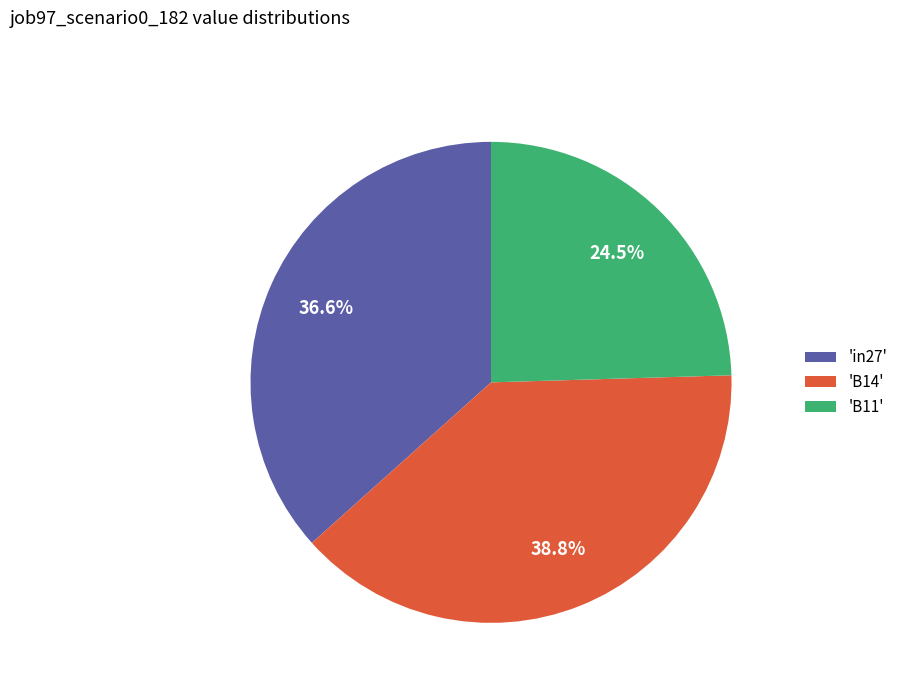

Between 'B14' and 'B11', which is larger?

'B14'